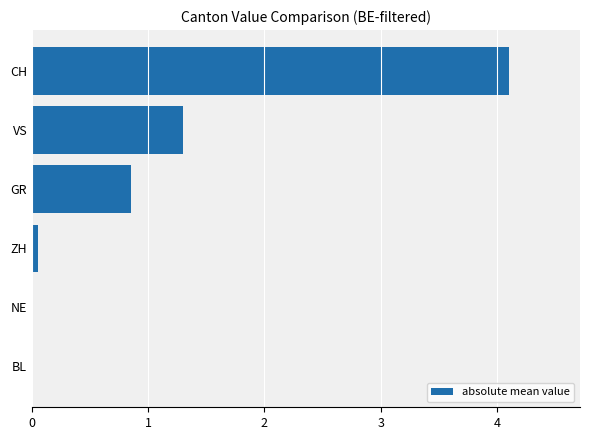

True or false: the data shows -1.8 at BL.

False